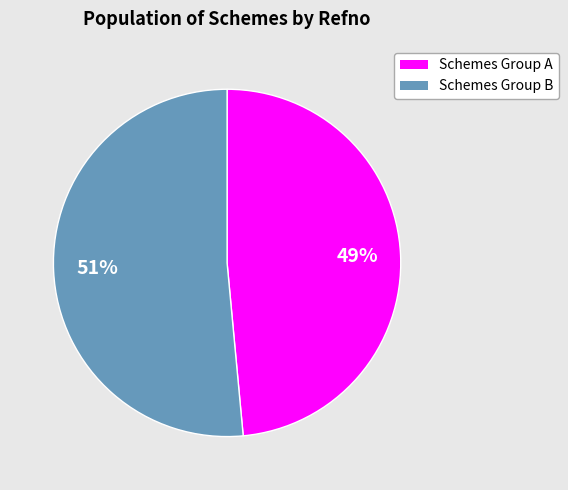

To the nearest percent, what is the average slice percentage?

50%